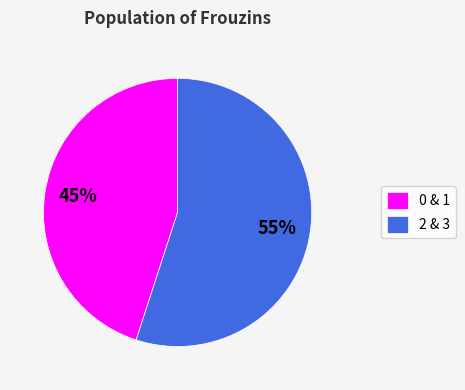

Approximately how many times larger is the value at 2 & 3 compared to 0 & 1?

1.2